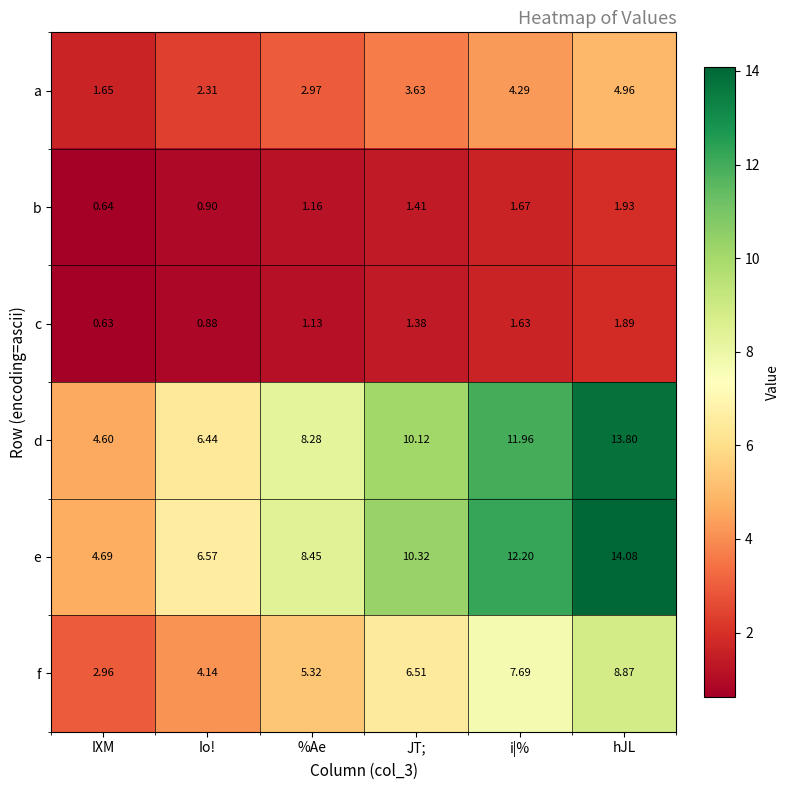

Which series has the widest spread of values?

e